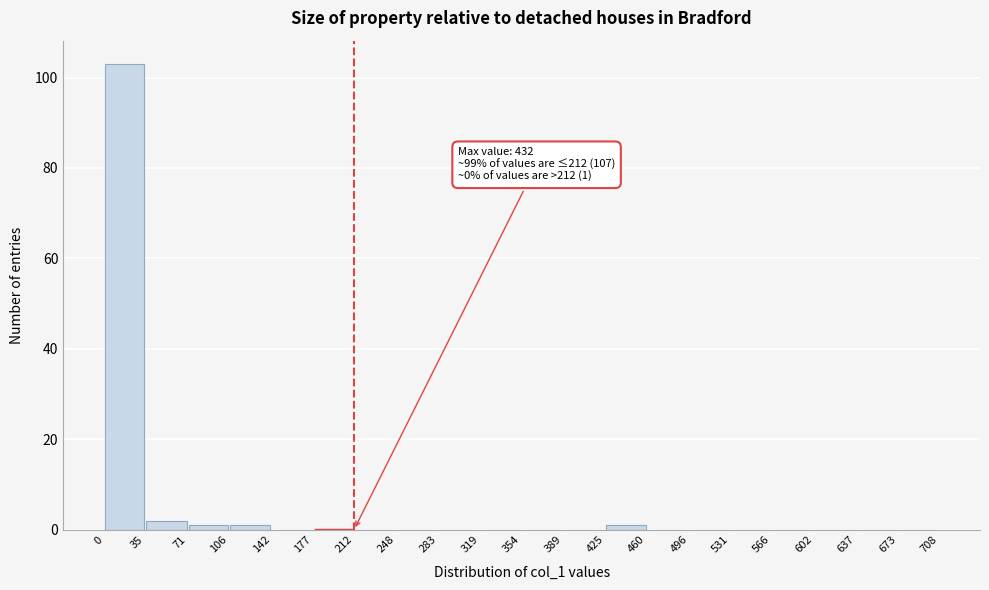

Which range on the x-axis has the tallest bar?

0 to 35